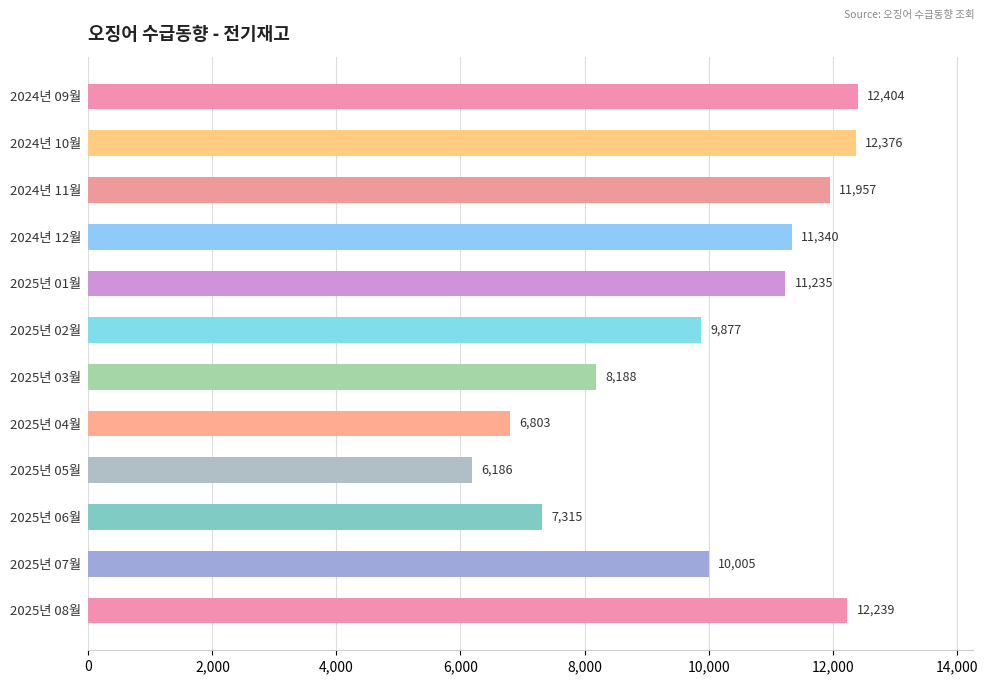

Which has a higher value, 2024년 09월 or 2024년 12월?

2024년 09월